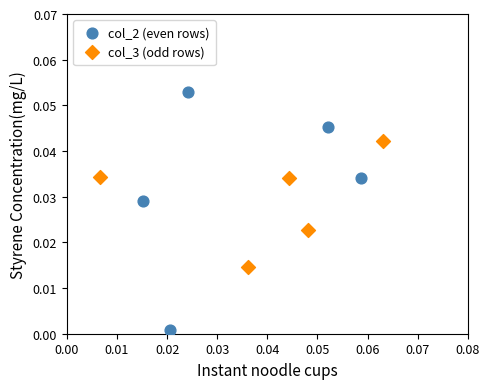

Which series has the largest Y range (max minus min)?

col_2 (even rows)